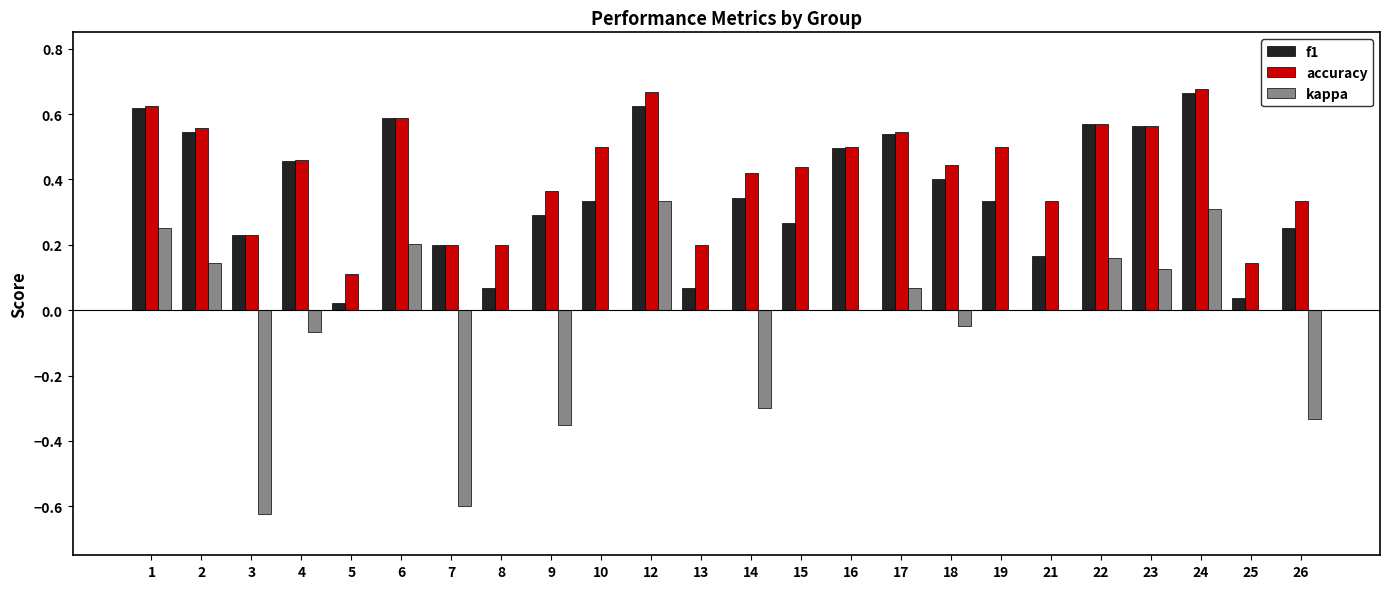

Is the value of kappa at 8 greater than the value of accuracy at 2?

No